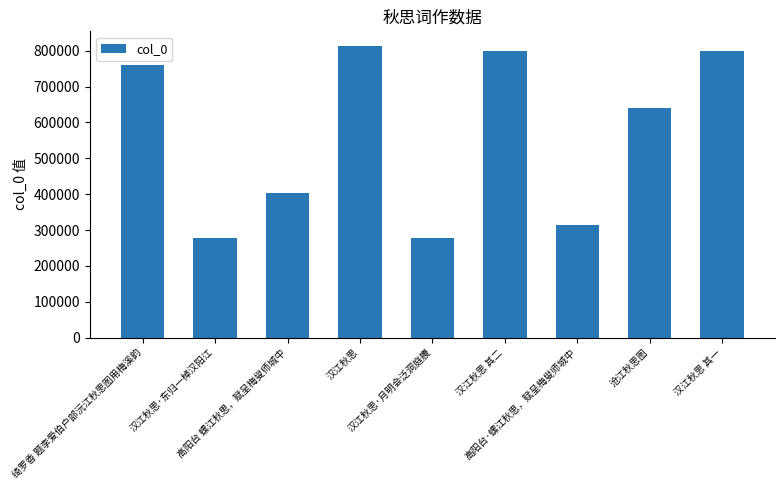

What is the average value?

565330